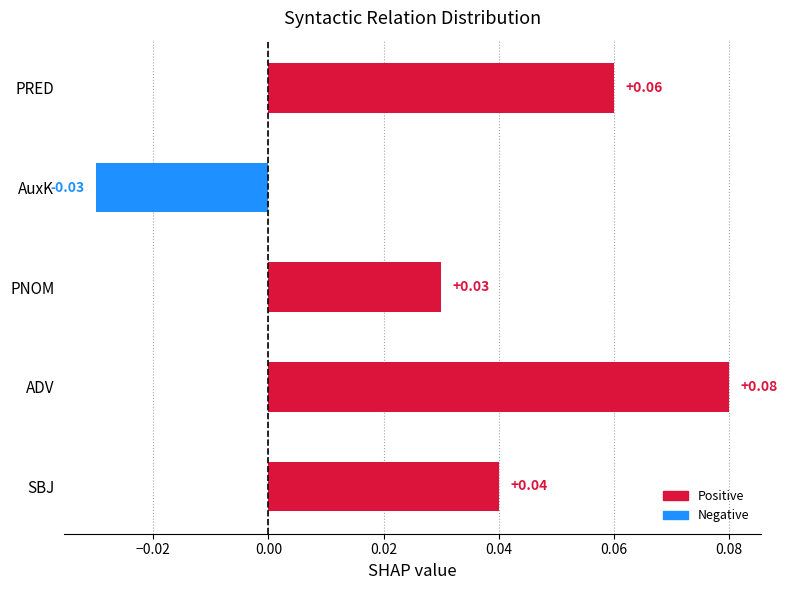

How many bars are there in total?

5